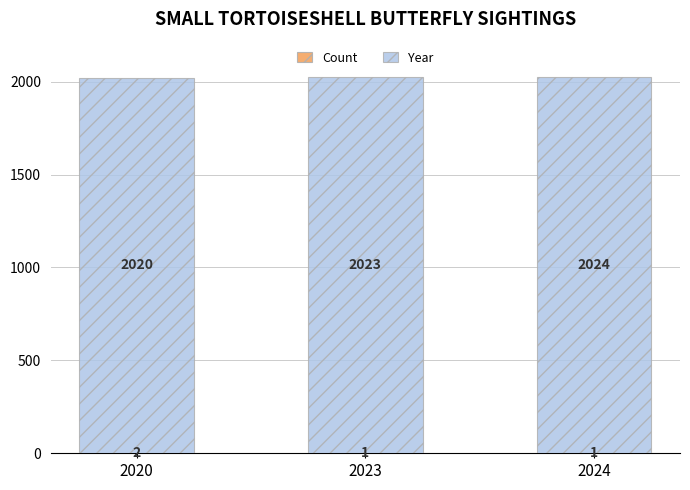

At which category is the sum across all series the highest?

2024